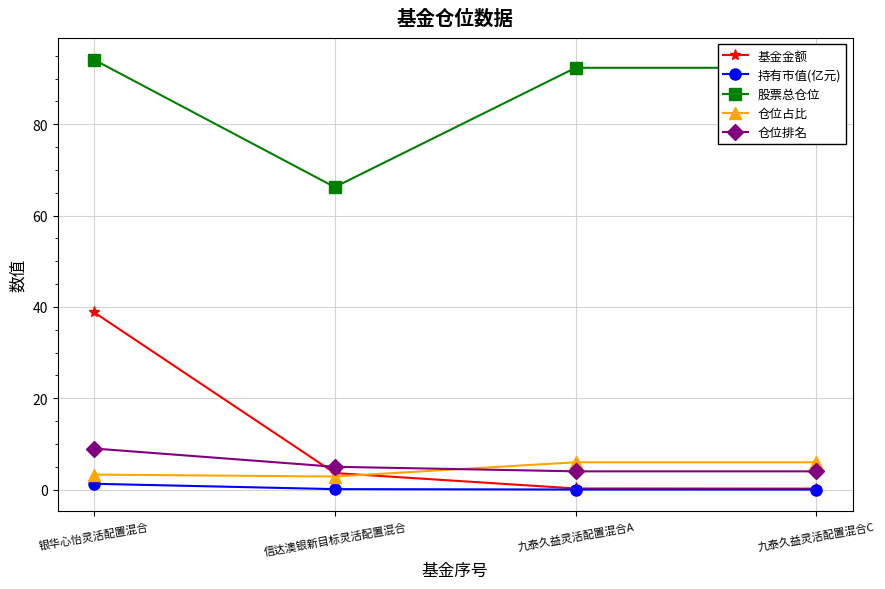

What is the highest value of the 仓位占比 series?

6.0